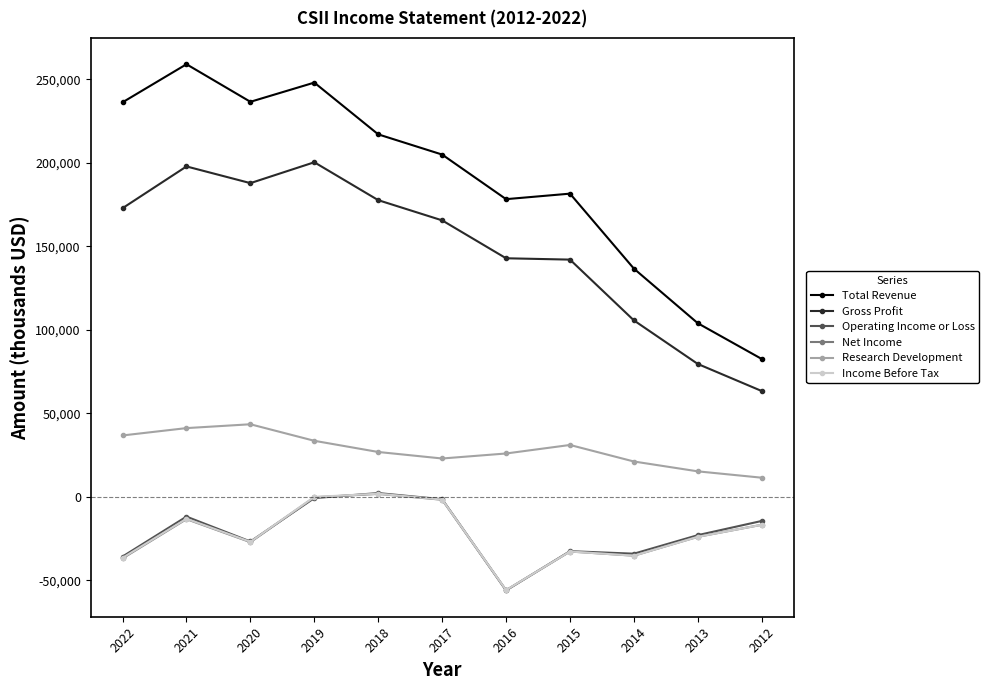

At which category does Gross Profit reach its first local peak?

2021